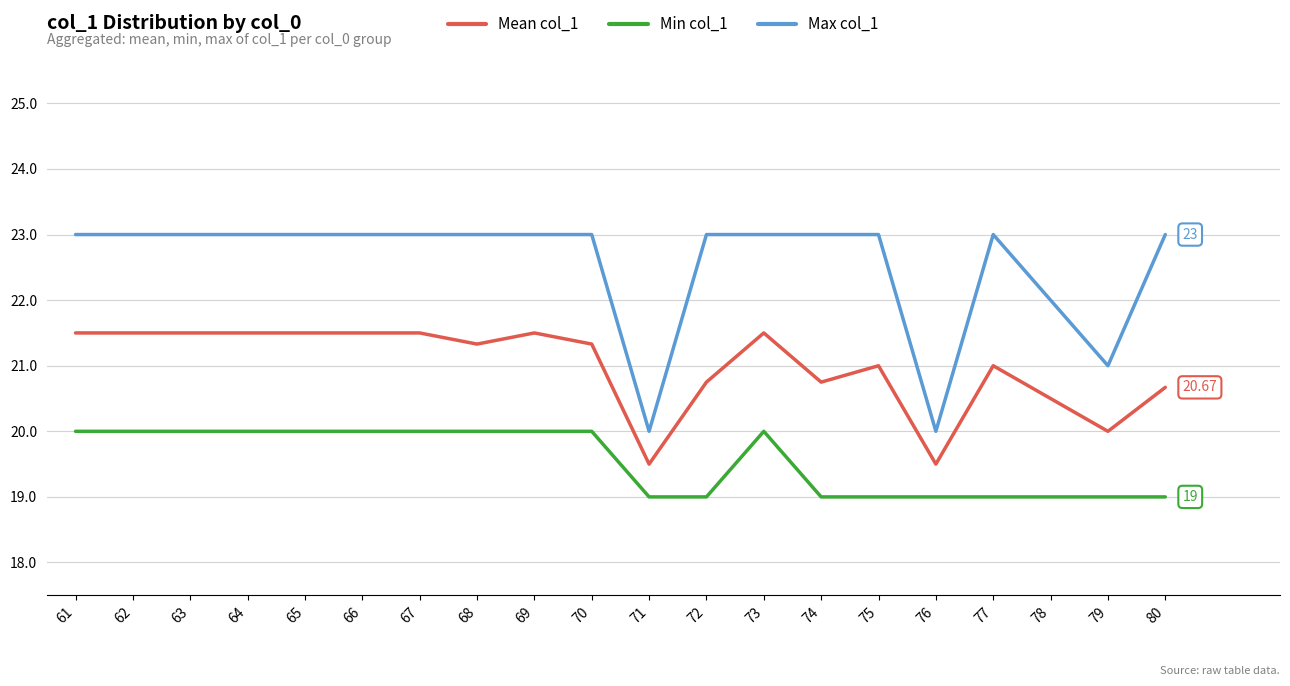

What is the difference between the Min col_1 values at 72 and 73?

1.0